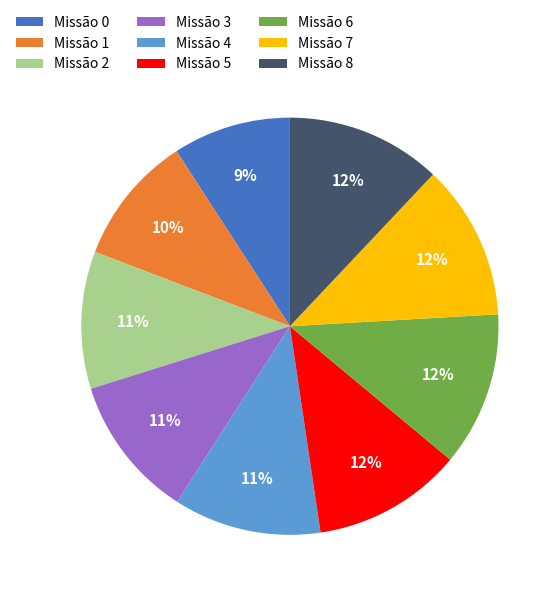

To the nearest percent, what portion does Missão 2 represent?

11%